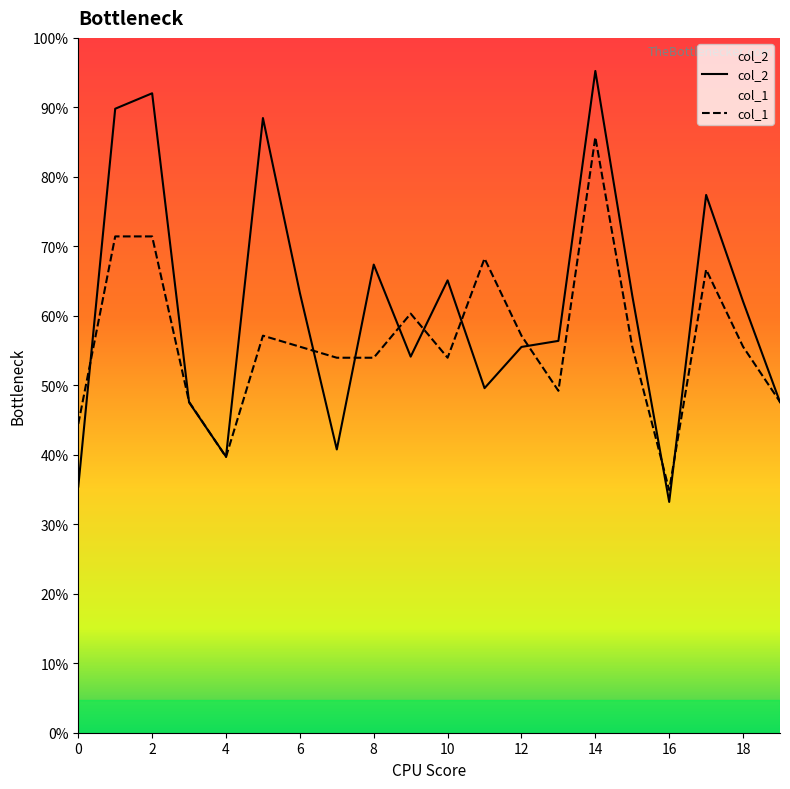

Which series has the largest total across all categories?

col_2